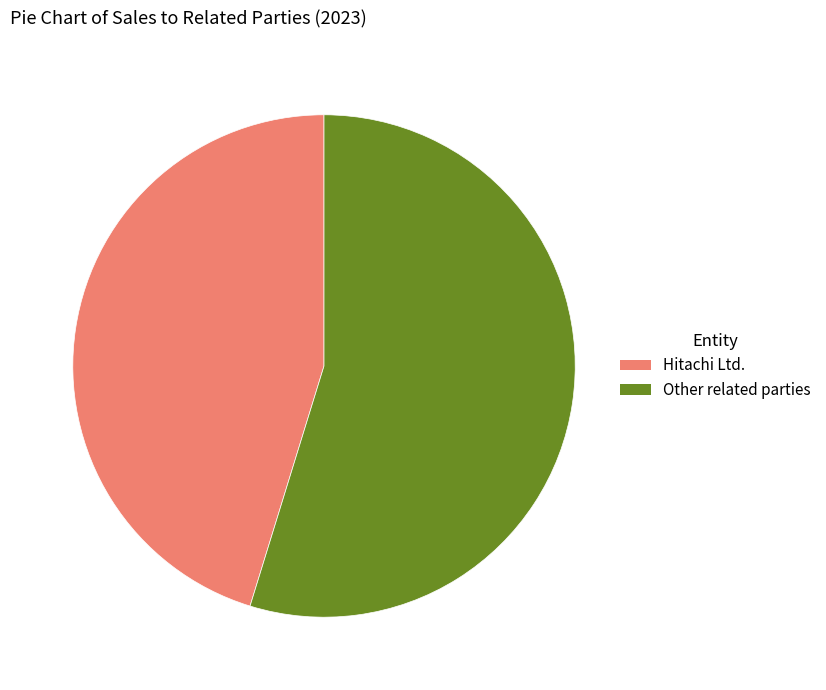

What is the smallest slice in the pie chart?

Hitachi Ltd.